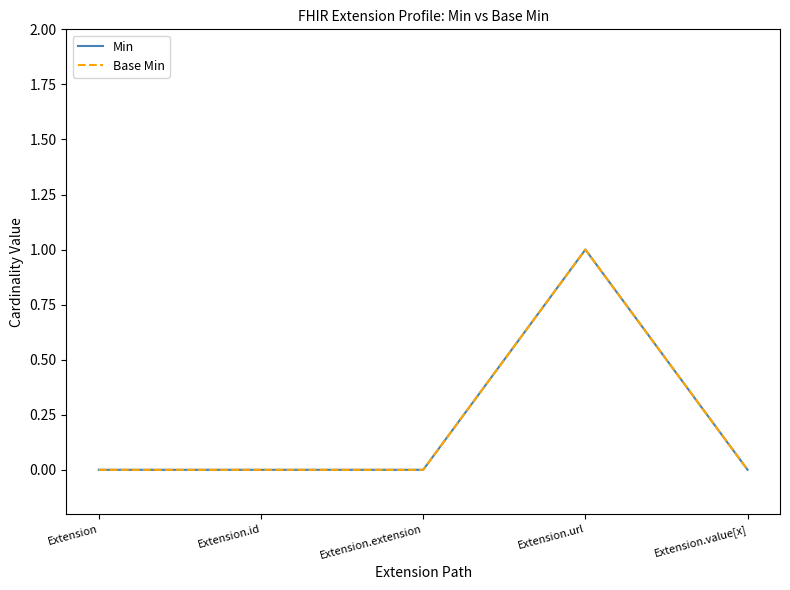

True or false: Min and Base Min cross at least once.

False